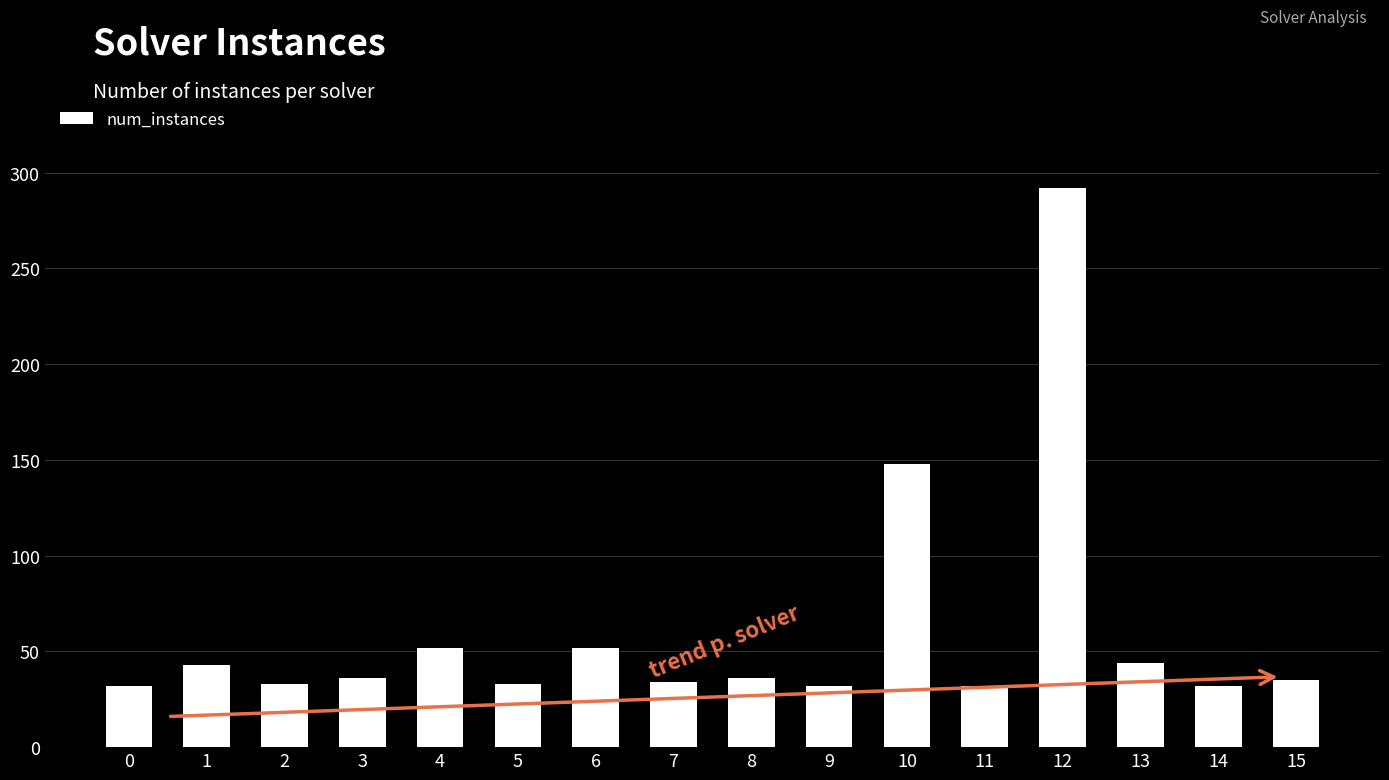

How many bars are there in total?

16